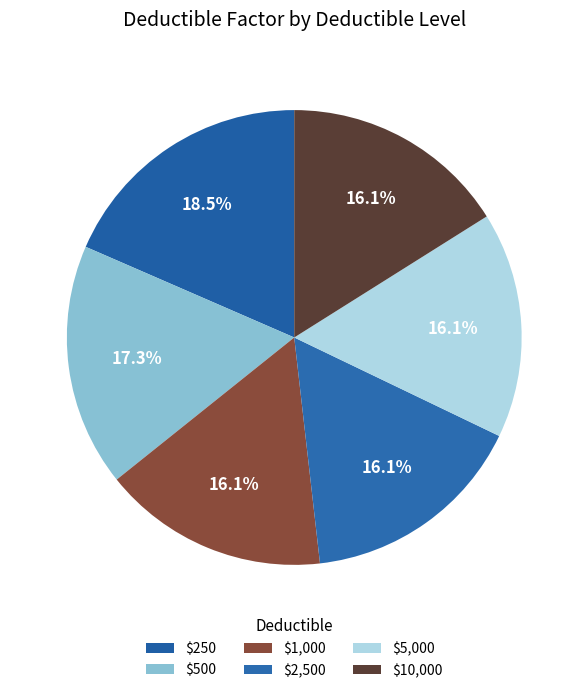

Which slice is the largest?

$250